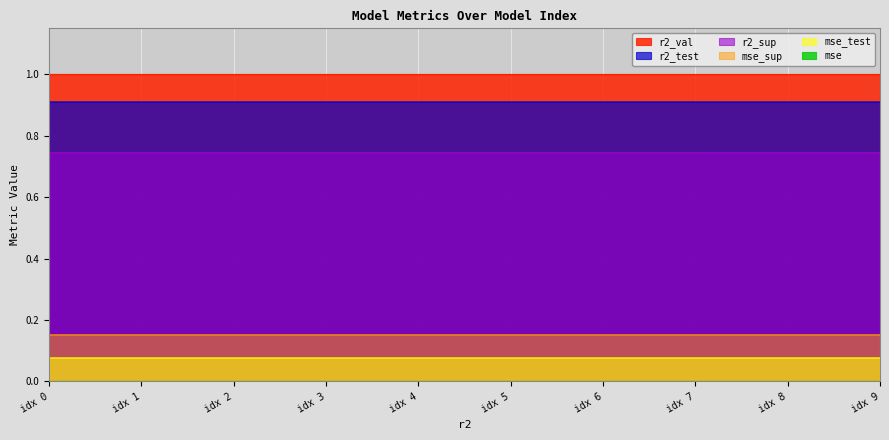

Which series has the largest total across all categories?

r2_val